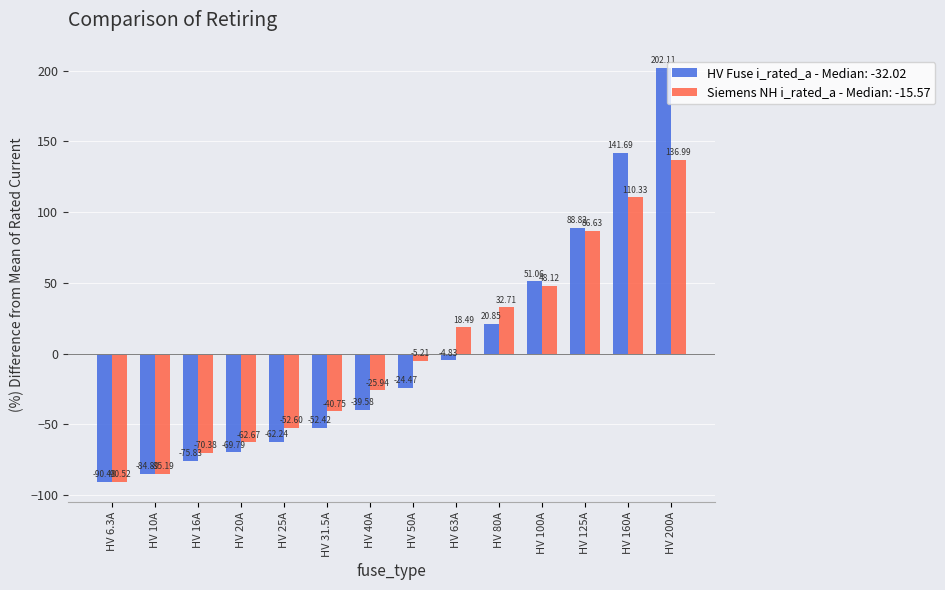

Which series has the widest spread of values?

HV Fuse i_rated_a - Median: -32.02